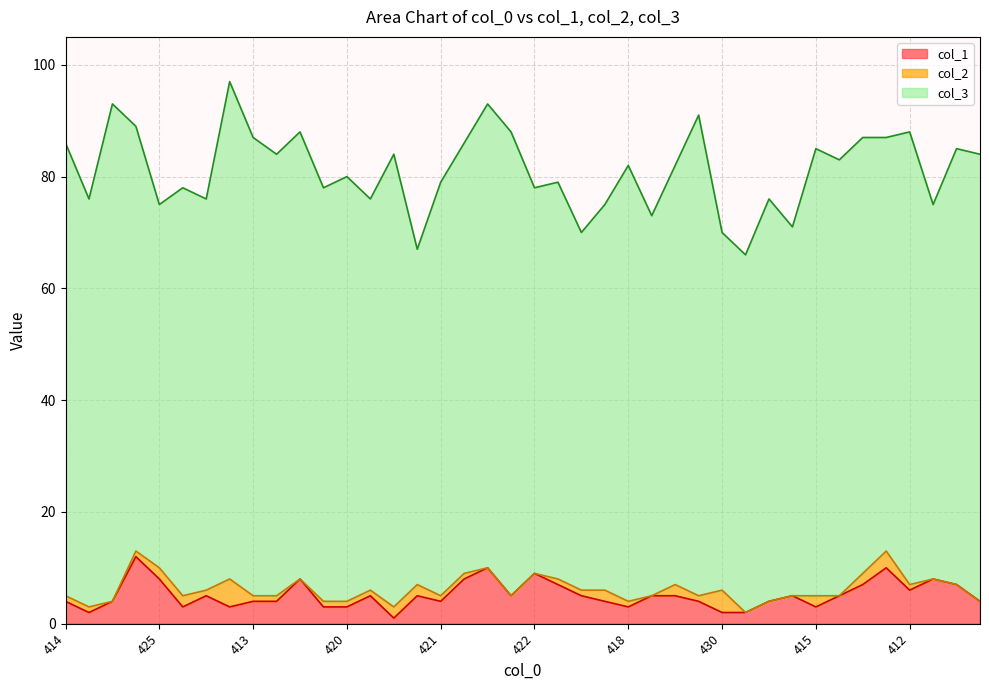

Where is the first local maximum for col_3?

407